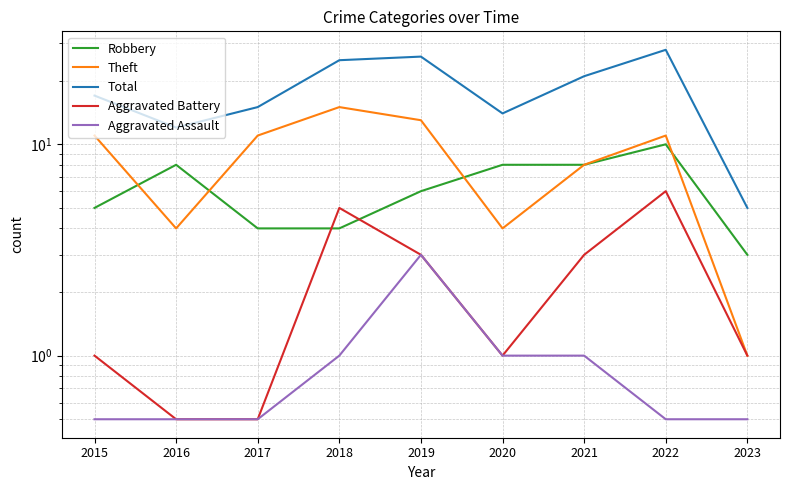

Does the chart have visible grid lines?

Yes